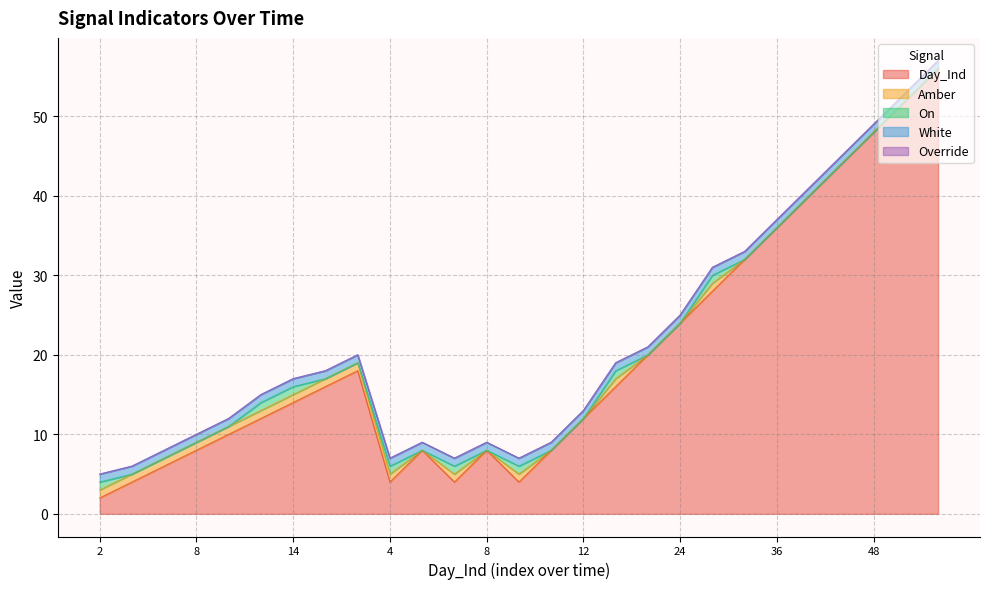

How many interior local valleys does the On series have?

2